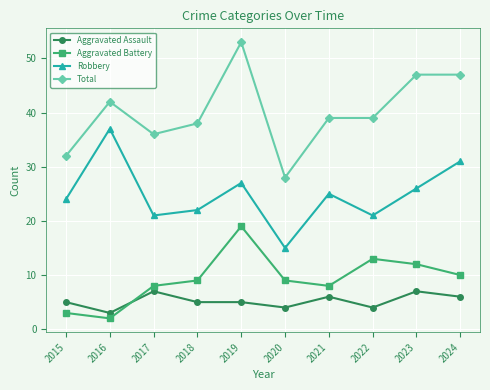

Between 2016 and 2018, which series saw the biggest shift?

Robbery